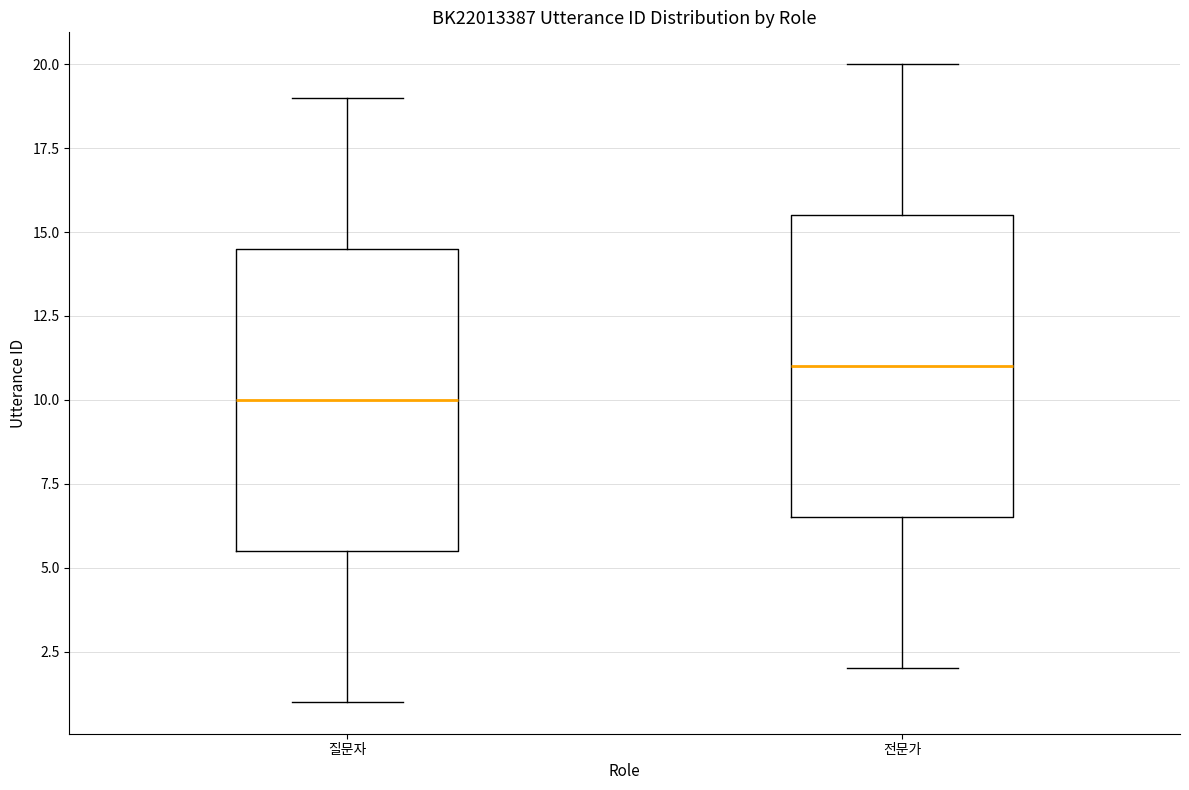

Which box's median line is the highest?

전문가